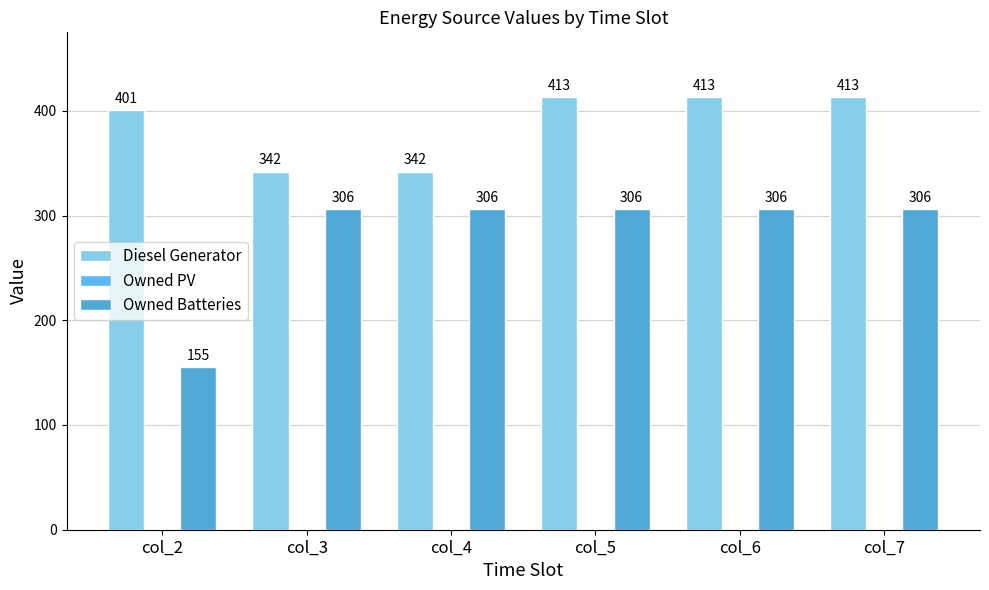

Are the bars grouped side by side (vs. stacked)?

Yes